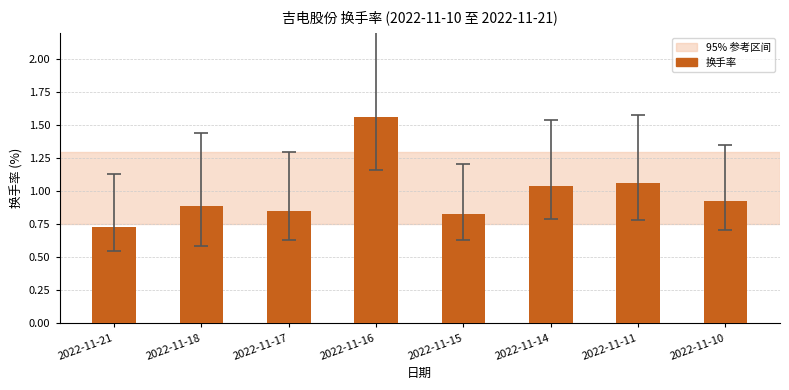

What is the sum of the values at 2022-11-15 and 2022-11-17?

1.7